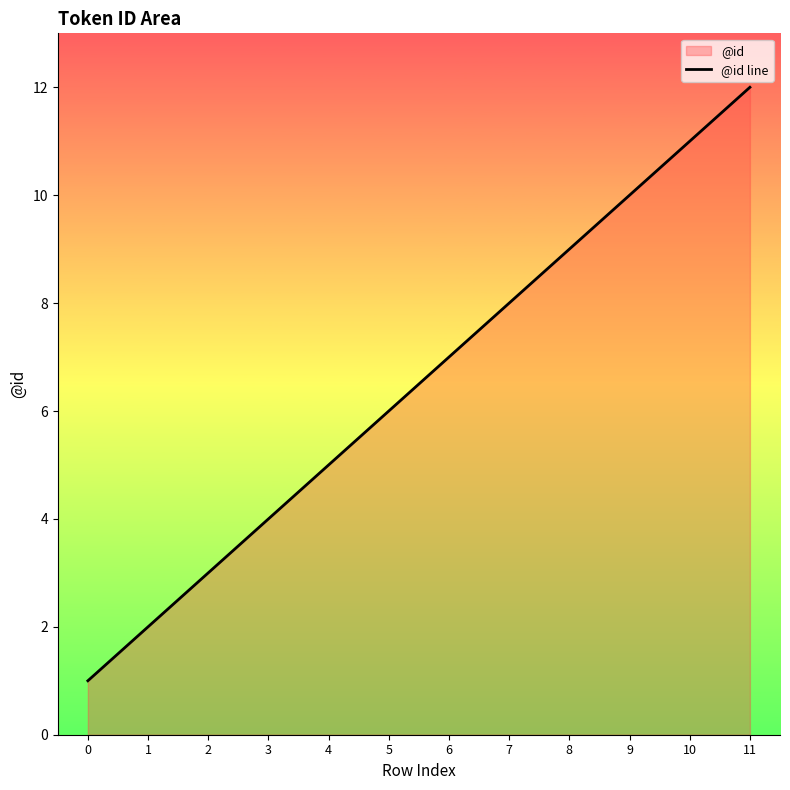

List the labels in order of value, smallest first.

0, 1, 2, 3, 4, 5, 6, 7, 8, 9, 10, 11